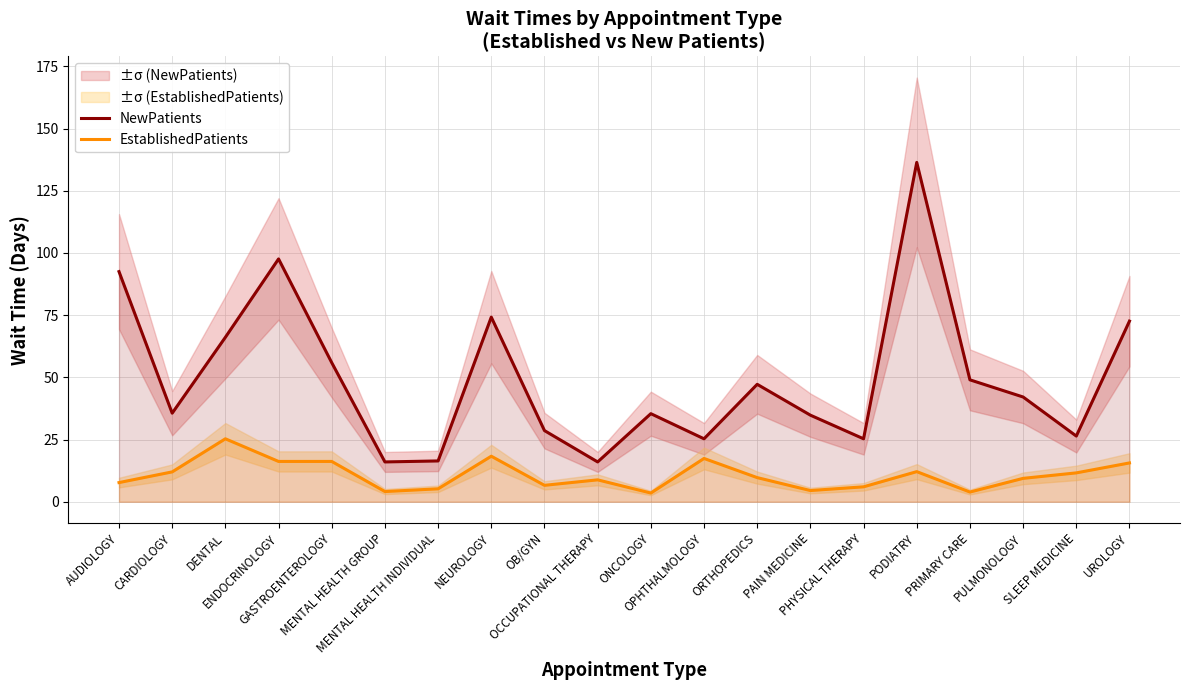

What are all the series names shown in the legend?

NewPatients, EstablishedPatients